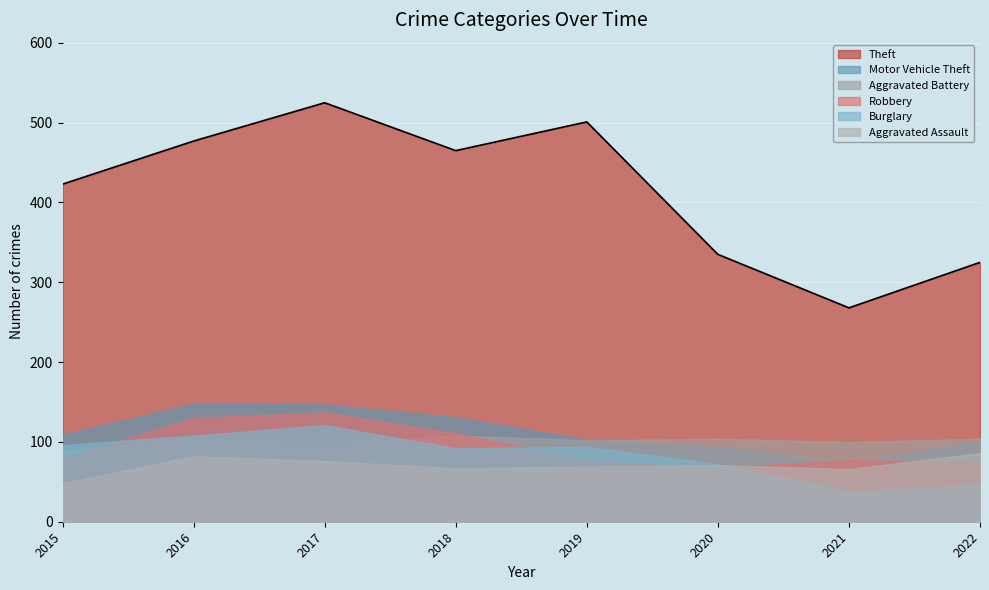

True or false: Robbery and Theft intersect in this chart.

False